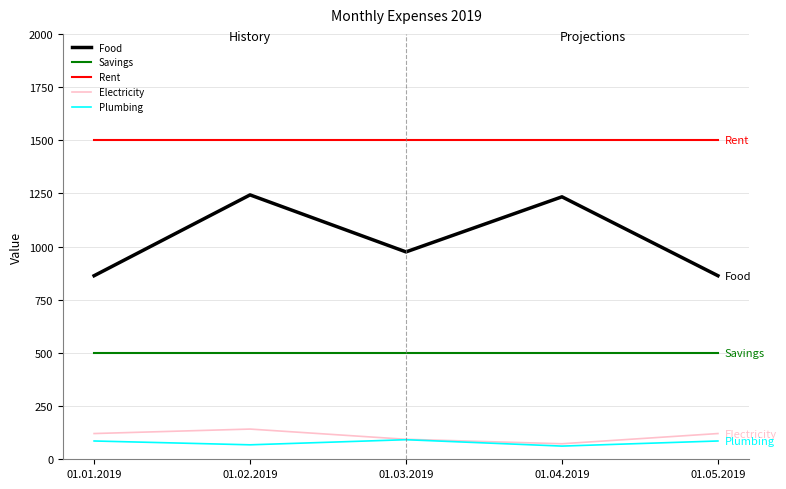

What are all the series names shown in the legend?

Food, Savings, Rent, Electricity, Plumbing